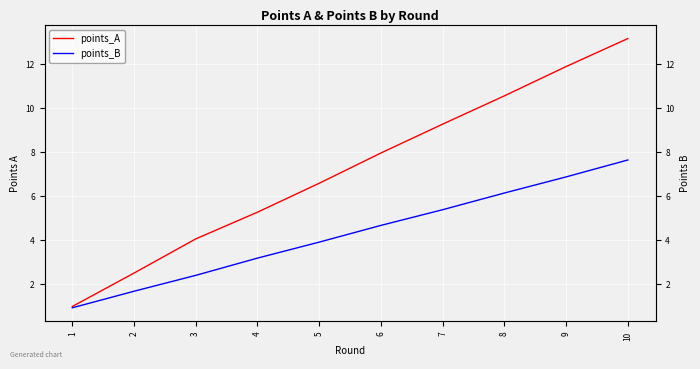

Which series has the widest spread of values?

points_A